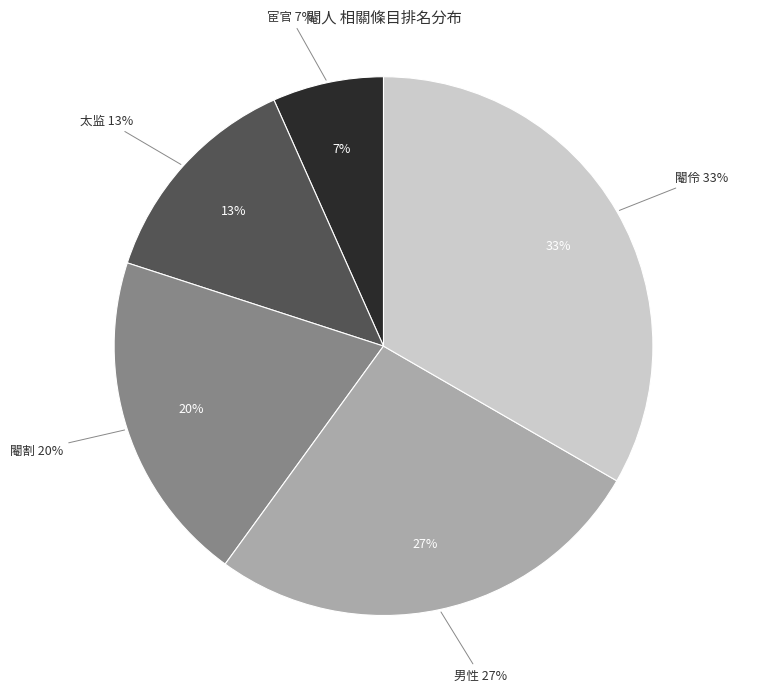

Rank the categories by value from highest to lowest.

閹伶, 男性, 閹割, 太监, 宦官